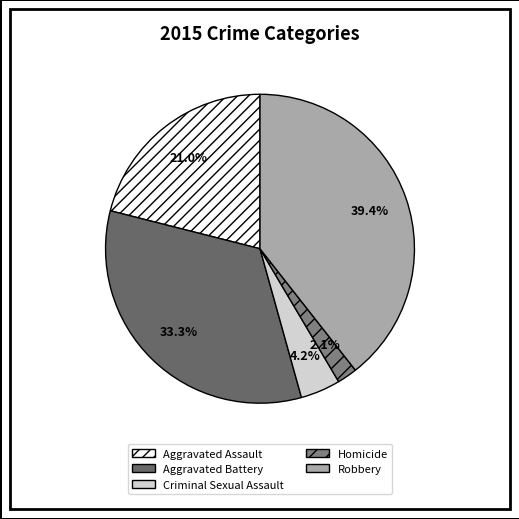

To the nearest percent, what is the difference between the Robbery and Homicide slice percentages?

37%